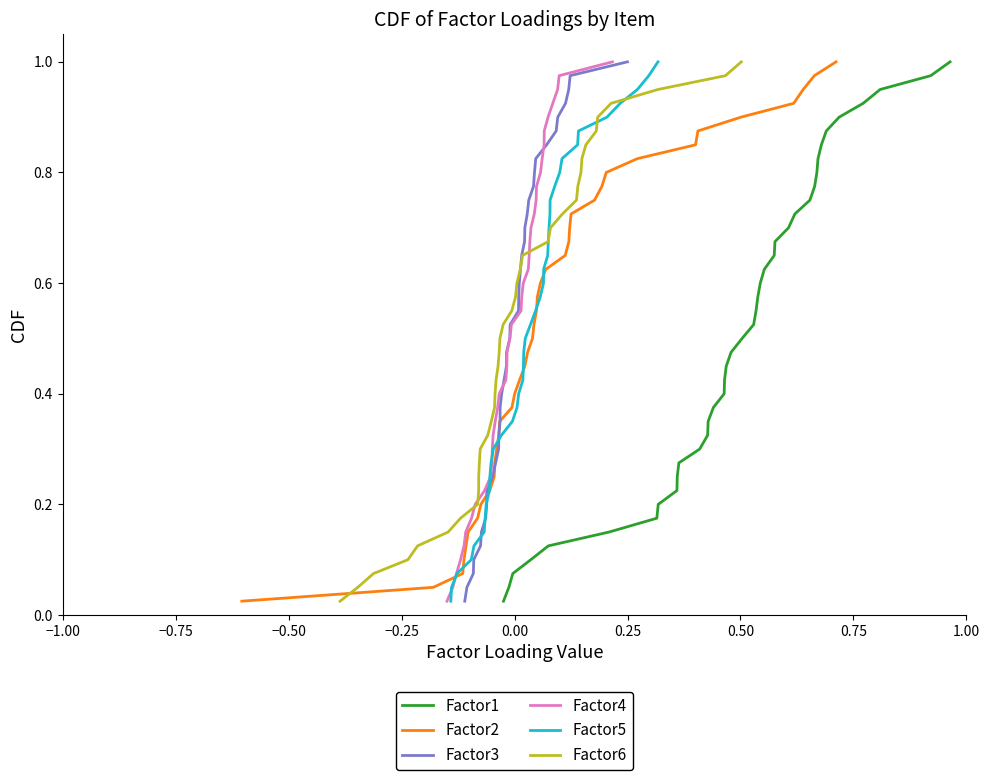

Rank the series at −0.75 from highest to lowest value.

Factor1, Factor2, Factor3, Factor4, Factor5, Factor6